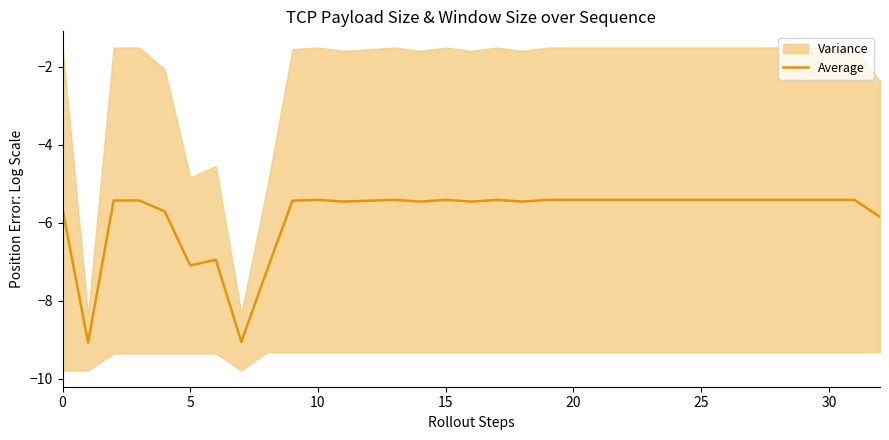

How many lines are shown in the chart?

1